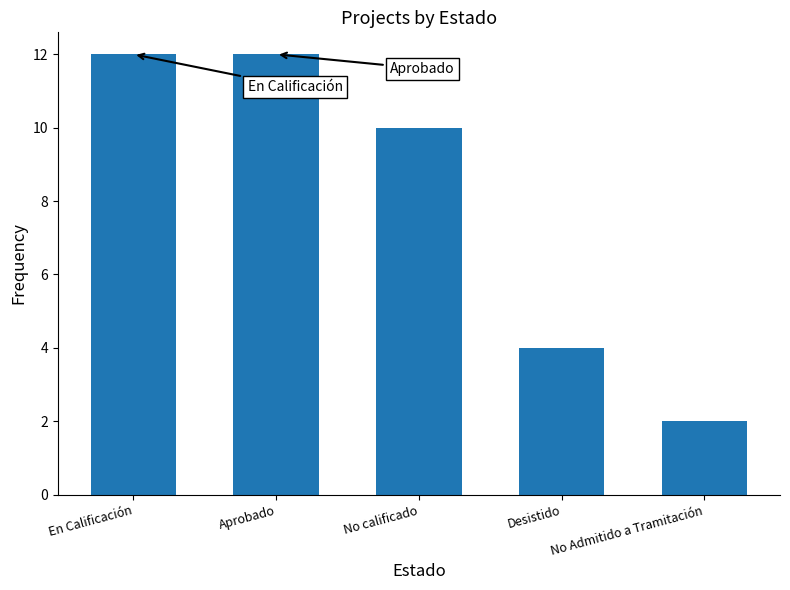

The value at Aprobado is 19. True or false?

False